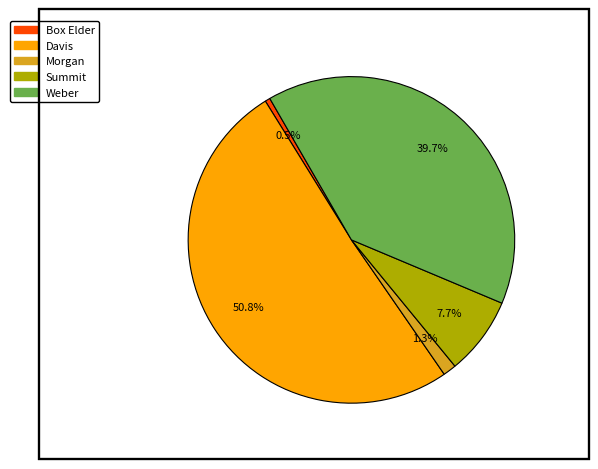

Which has a higher value, Summit or Weber?

Weber